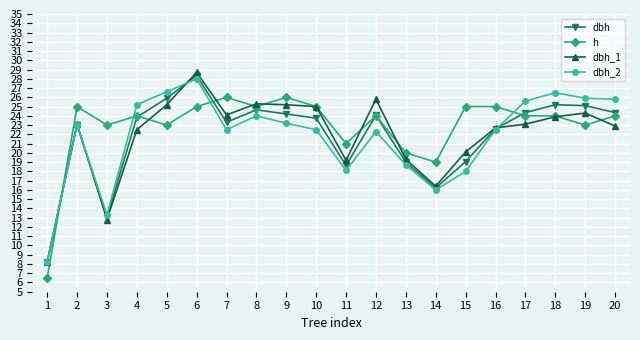

What is the value of the dbh_2 point at the 4th from the left?

25.2